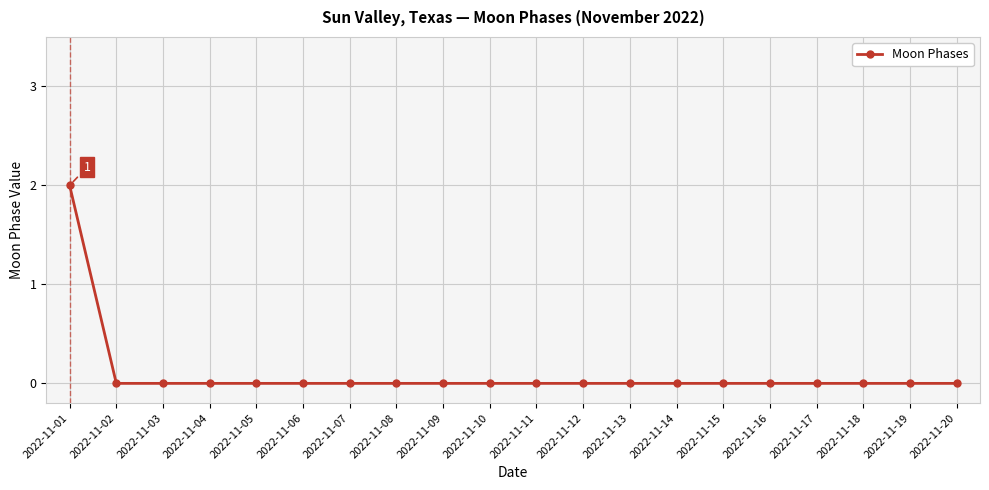

Is it true that the value at 2022-11-13 is 0?

True